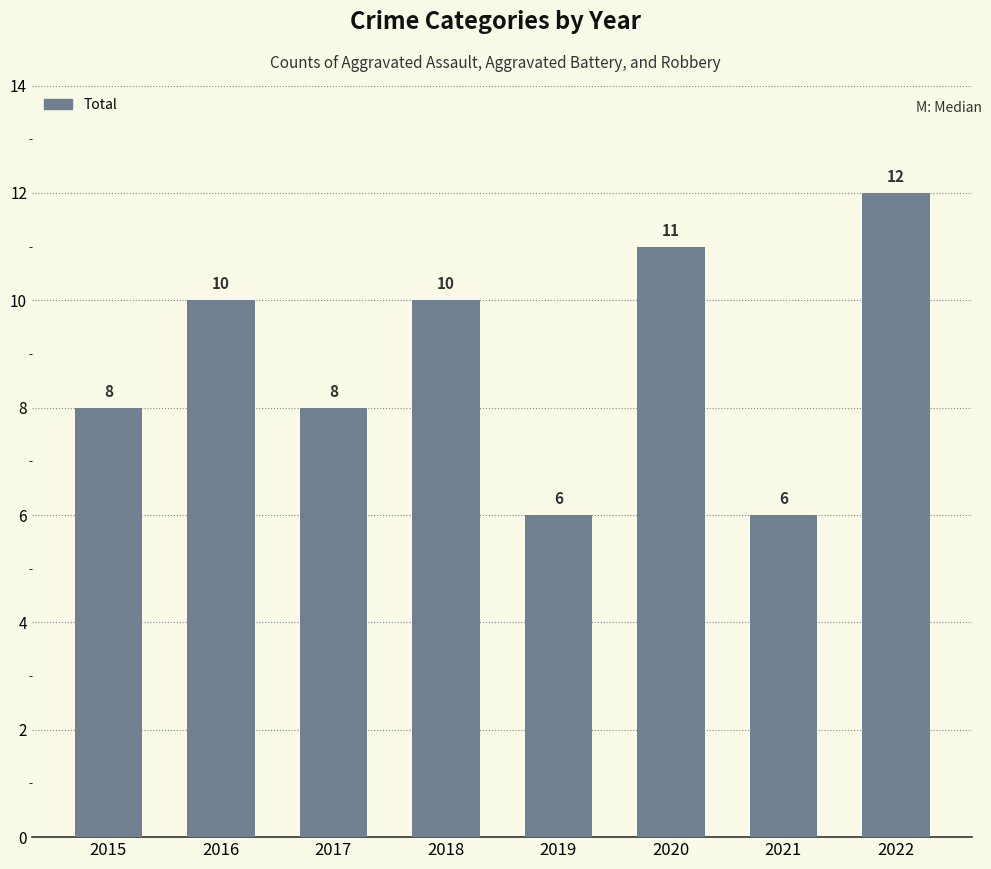

How many values are between 8 and 11?

5